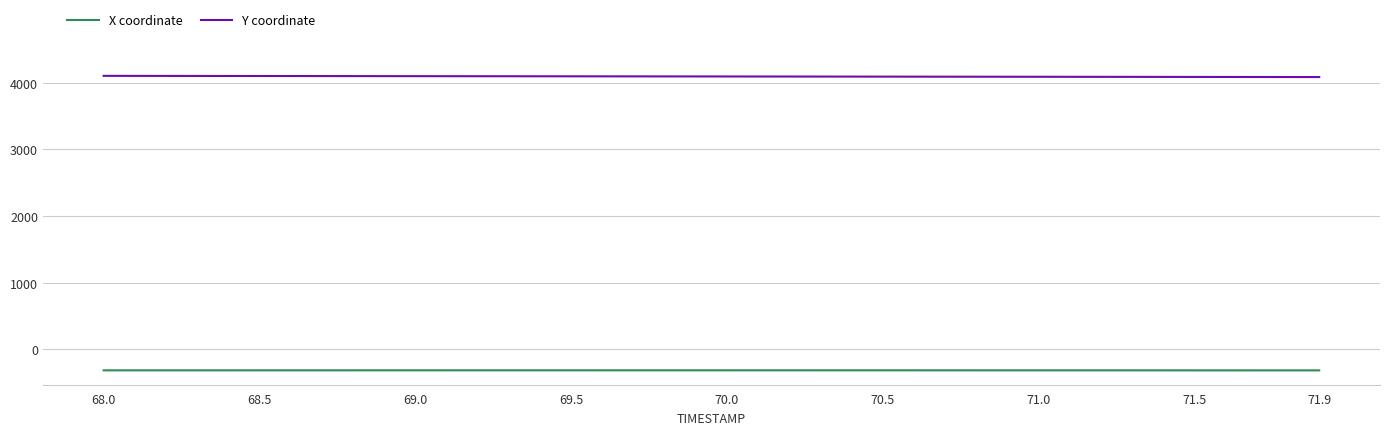

Rank the series by their average value, from highest to lowest.

Y coordinate, X coordinate